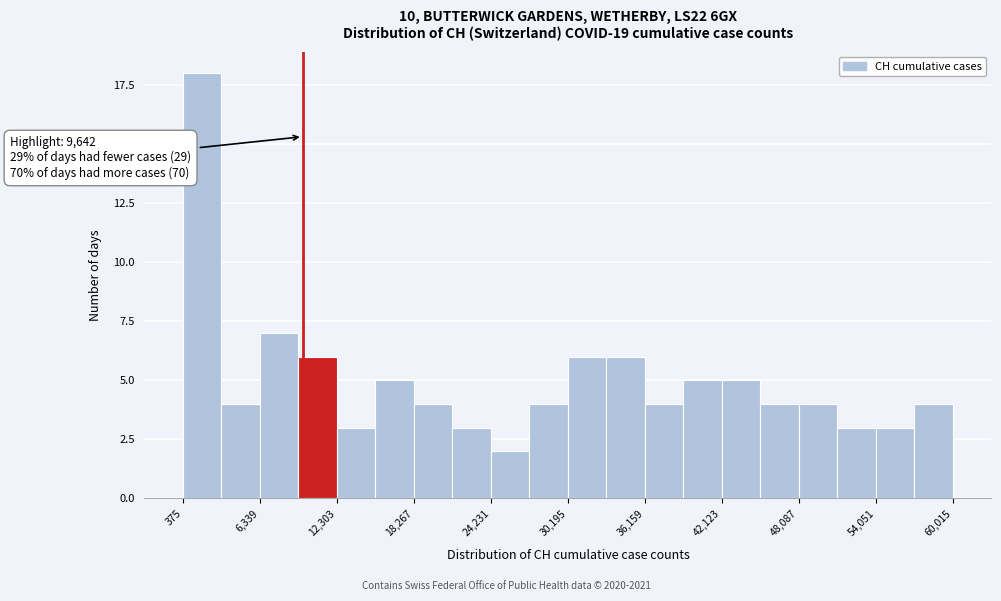

Read against the x-axis, roughly where is the centre of the tallest bar?

2000